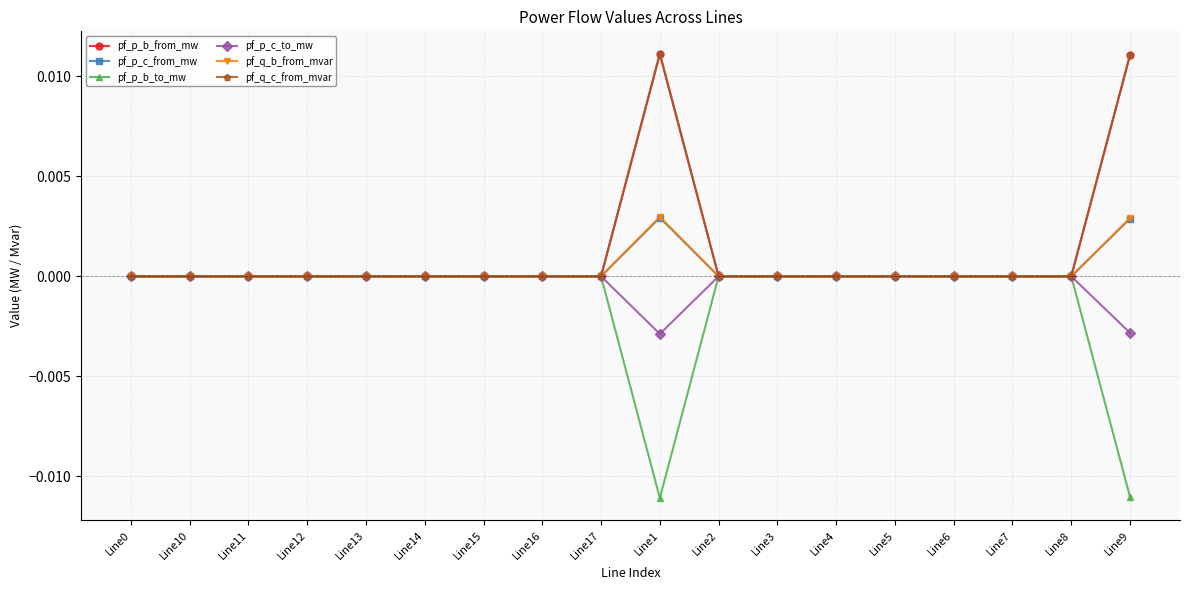

What are all the series names shown in the legend?

pf_p_b_from_mw, pf_p_c_from_mw, pf_p_b_to_mw, pf_p_c_to_mw, pf_q_b_from_mvar, pf_q_c_from_mvar